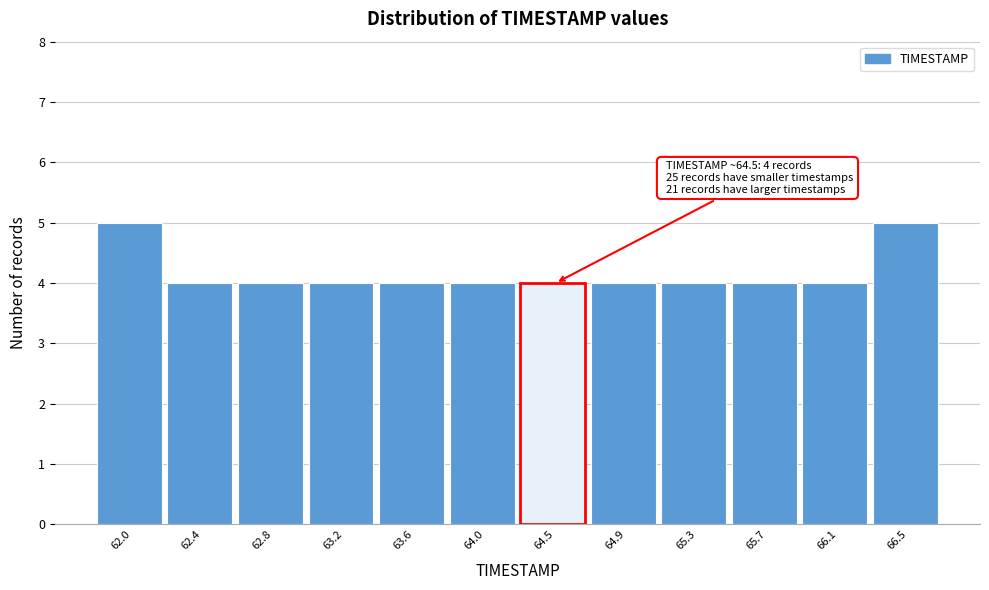

Reading right to left, extract all data points from this chart.

5	4	4	4	4	4	4	4	4	4	4	5